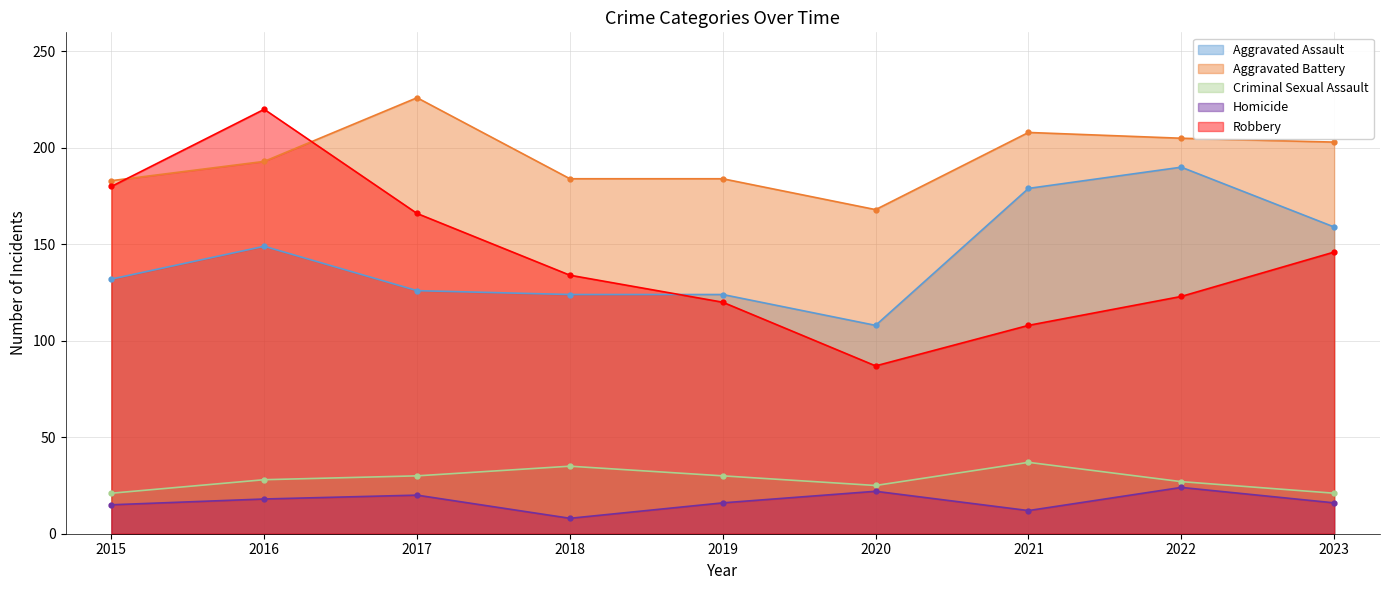

Is the value of Robbery at 2019 greater than the value of Criminal Sexual Assault at 2017?

Yes